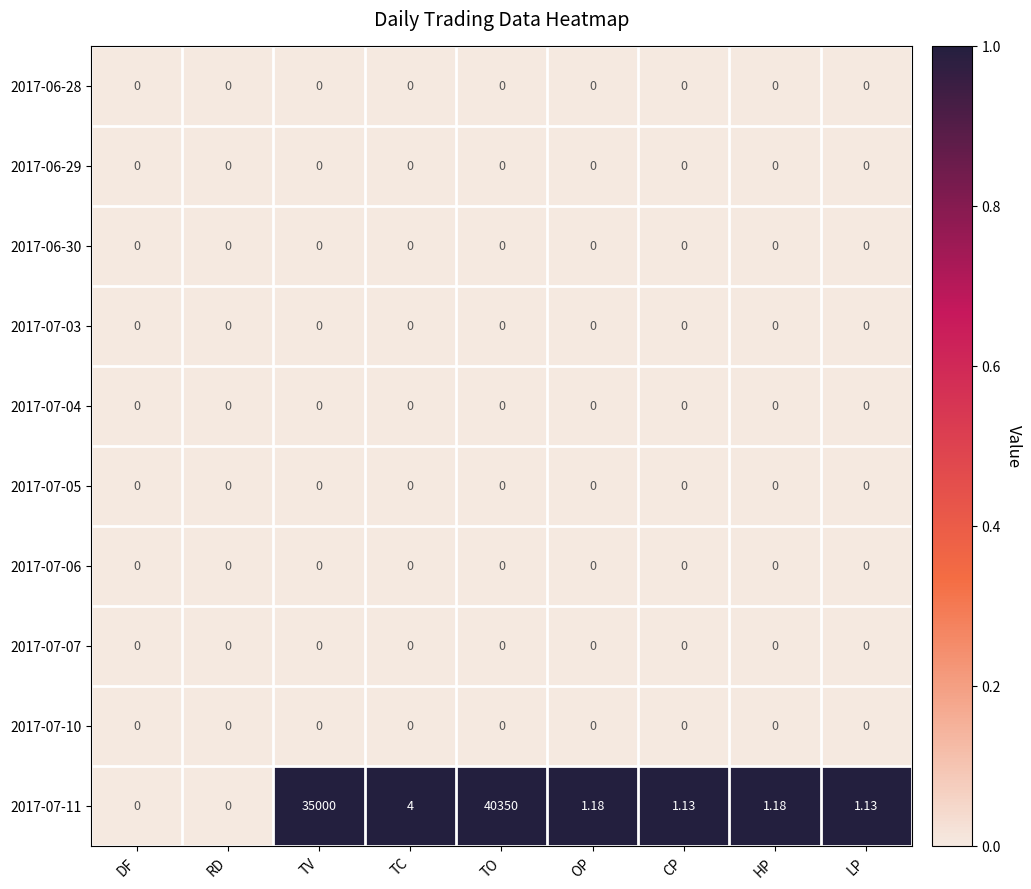

At which category is the sum across all series the highest?

TO